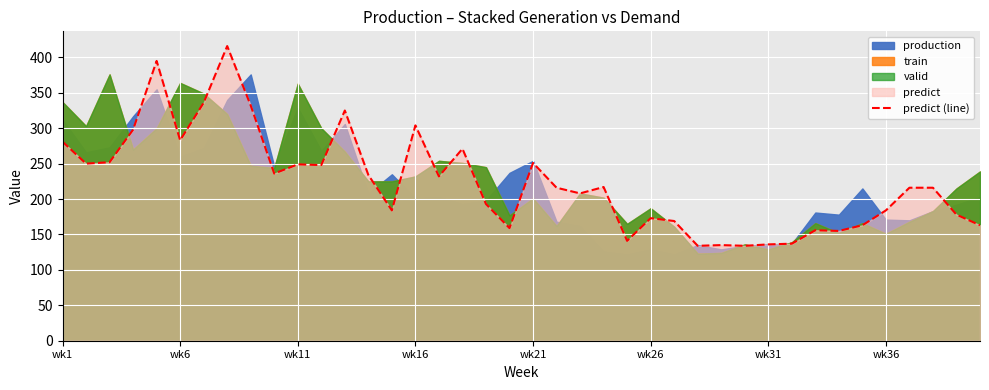

What is the difference between the maximum and minimum values?

282